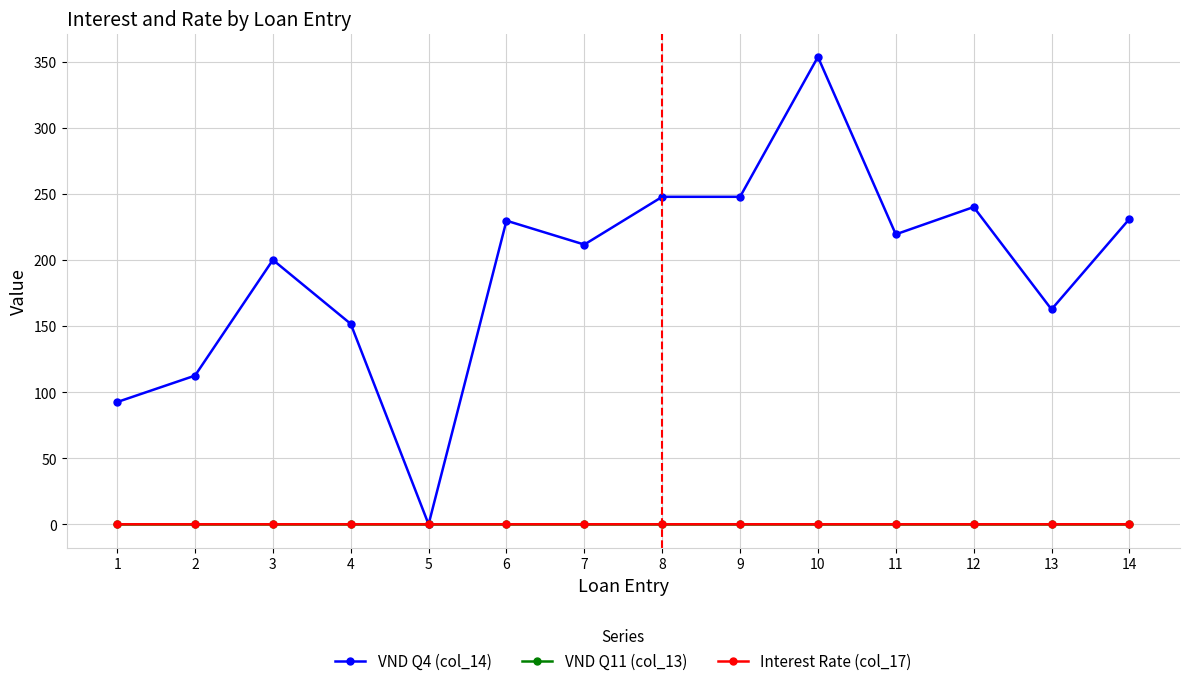

What is the difference between the highest and lowest values at 4?

151.8